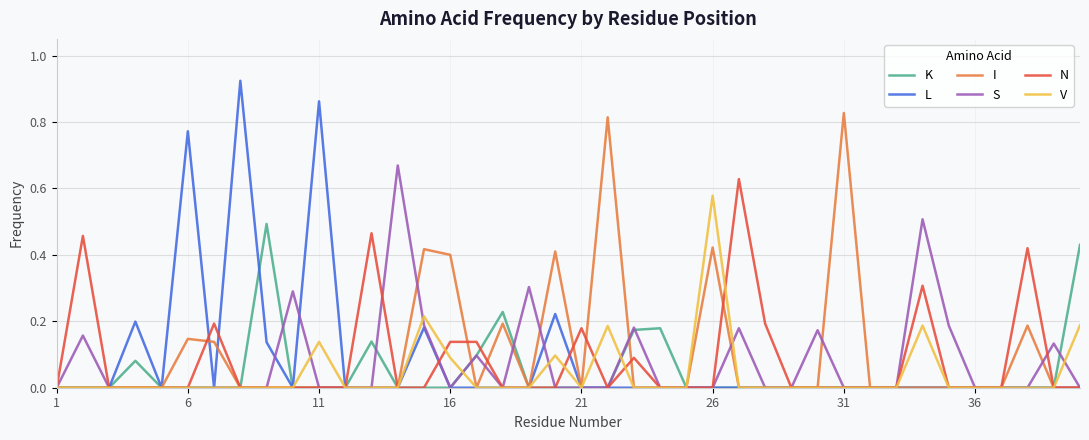

The value of V at 21 is 0.0. True or false?

True